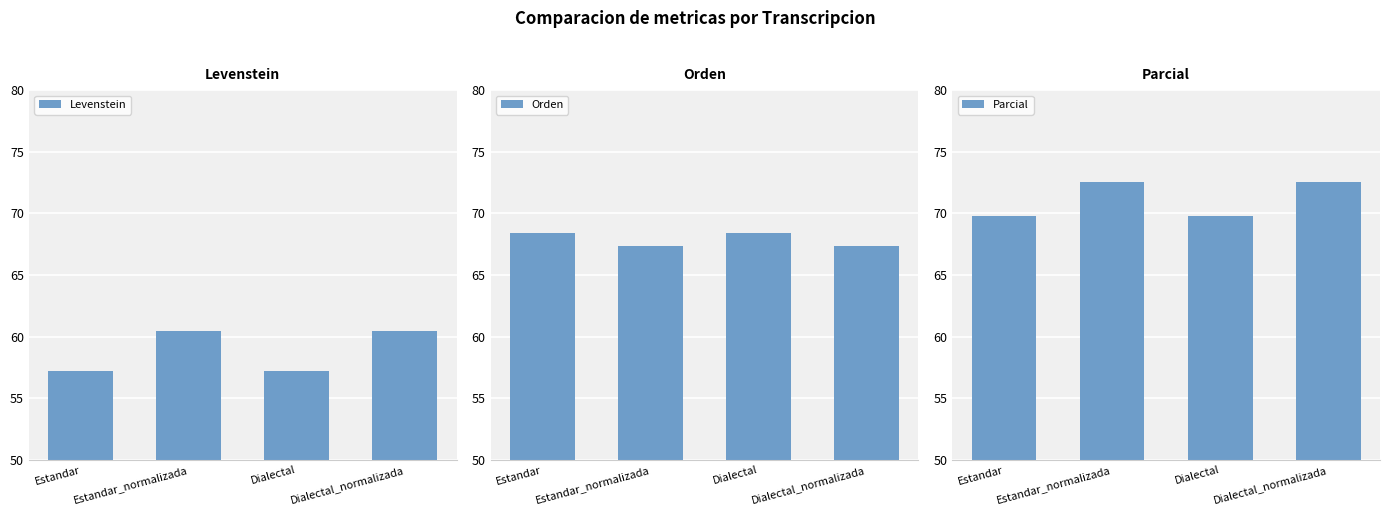

Where is Parcial nearest to the value 71?

Estandar